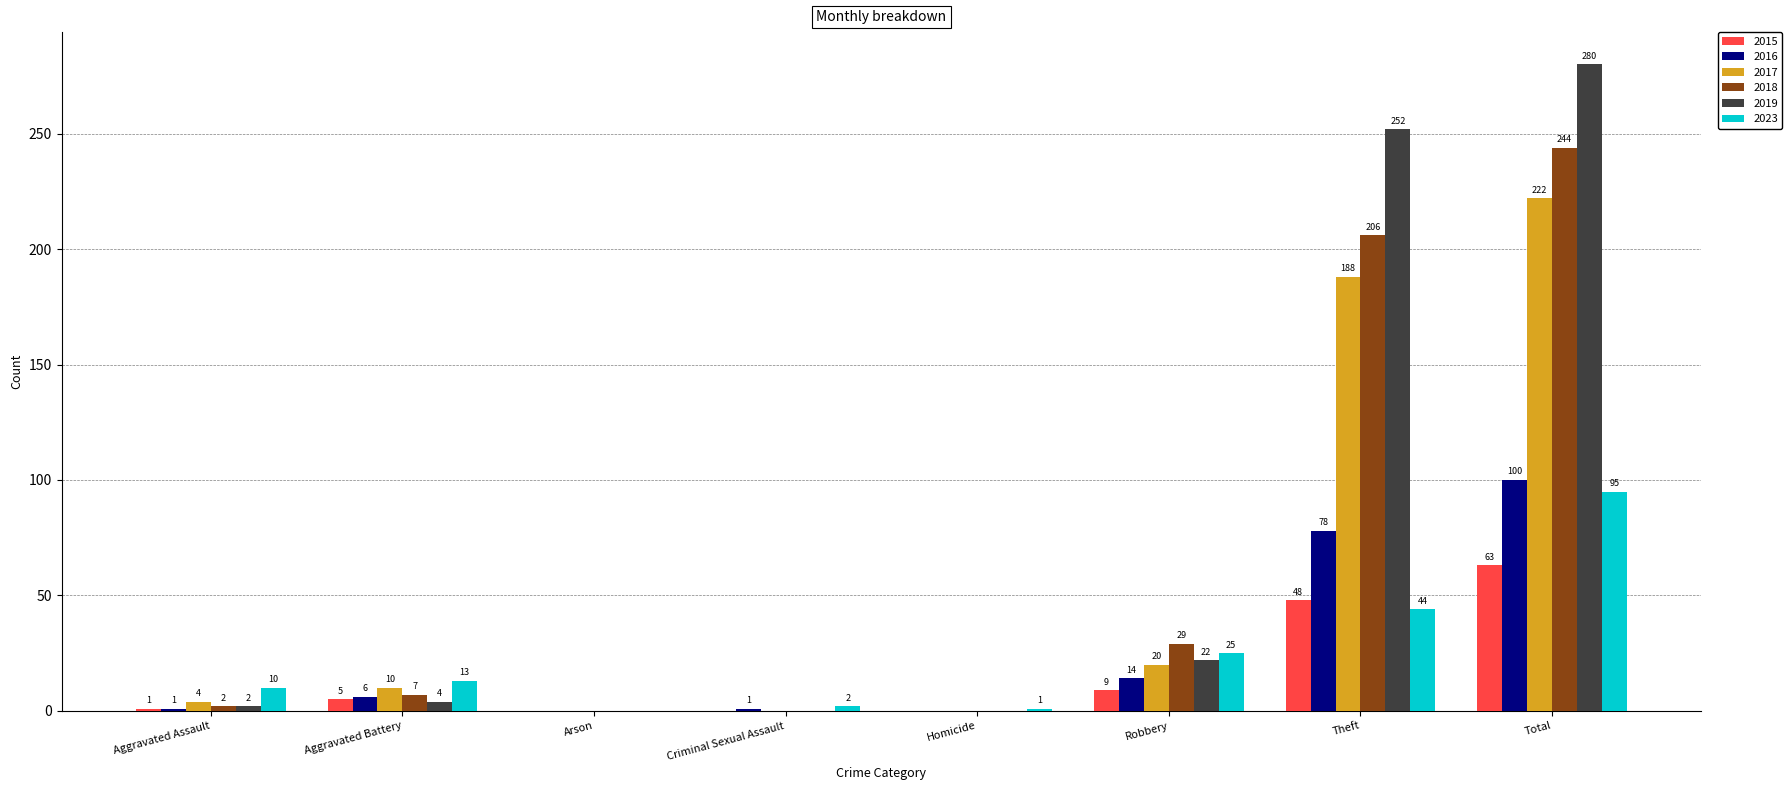

How many categories are shown in the chart?

8